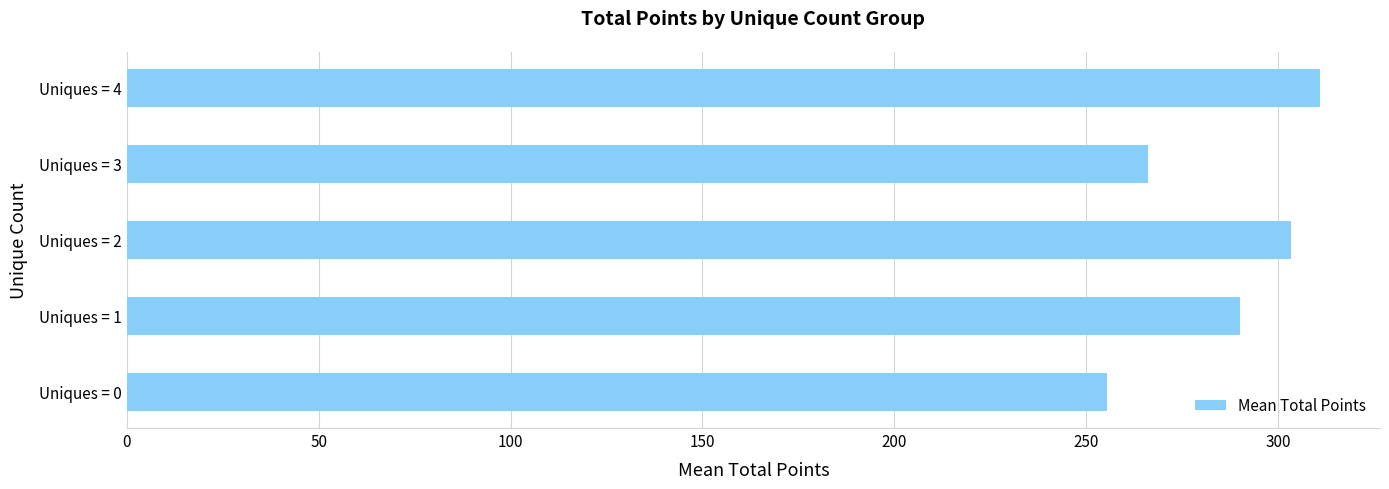

List the labels in order of value, largest first.

Uniques = 4, Uniques = 2, Uniques = 1, Uniques = 3, Uniques = 0